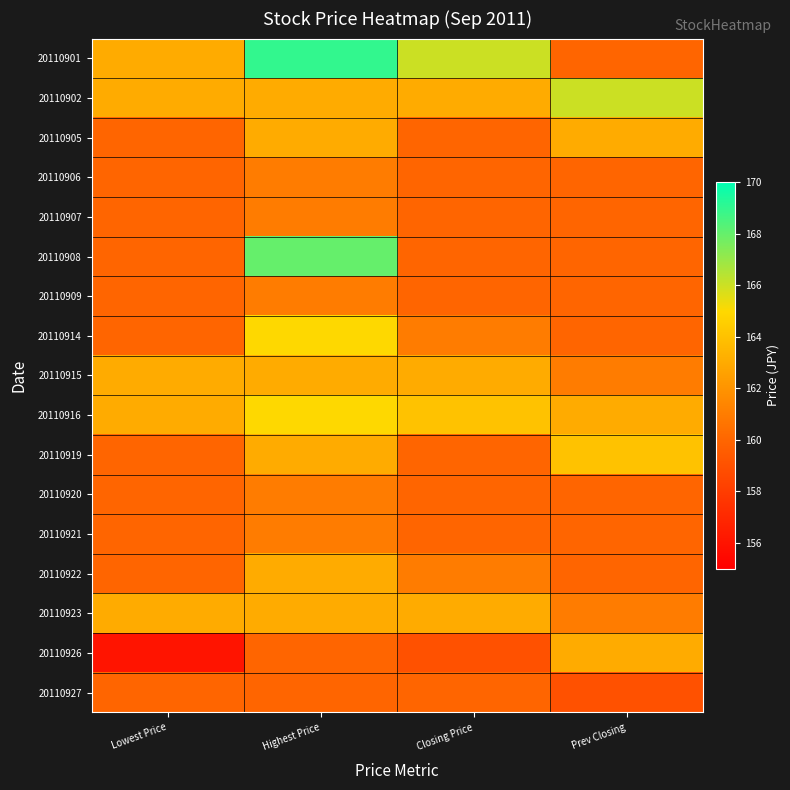

Reading left to right, transcribe all the data shown in this chart.

20110901: Lowest Price=163	Highest Price=169	Closing Price=166	Prev Closing=160
20110902: Lowest Price=163	Highest Price=163	Closing Price=163	Prev Closing=166
20110905: Lowest Price=160	Highest Price=163	Closing Price=160	Prev Closing=163
20110906: Lowest Price=160	Highest Price=161	Closing Price=160	Prev Closing=160
20110907: Lowest Price=160	Highest Price=161	Closing Price=160	Prev Closing=160
20110908: Lowest Price=160	Highest Price=168	Closing Price=160	Prev Closing=160
20110909: Lowest Price=160	Highest Price=161	Closing Price=160	Prev Closing=160
20110914: Lowest Price=160	Highest Price=165	Closing Price=161	Prev Closing=160
20110915: Lowest Price=163	Highest Price=163	Closing Price=163	Prev Closing=161
20110916: Lowest Price=163	Highest Price=165	Closing Price=164	Prev Closing=163
20110919: Lowest Price=160	Highest Price=163	Closing Price=160	Prev Closing=164
20110920: Lowest Price=160	Highest Price=161	Closing Price=160	Prev Closing=160
20110921: Lowest Price=160	Highest Price=161	Closing Price=160	Prev Closing=160
20110922: Lowest Price=160	Highest Price=163	Closing Price=161	Prev Closing=160
20110923: Lowest Price=163	Highest Price=163	Closing Price=163	Prev Closing=161
20110926: Lowest Price=156	Highest Price=160	Closing Price=159	Prev Closing=163
20110927: Lowest Price=160	Highest Price=160	Closing Price=160	Prev Closing=159